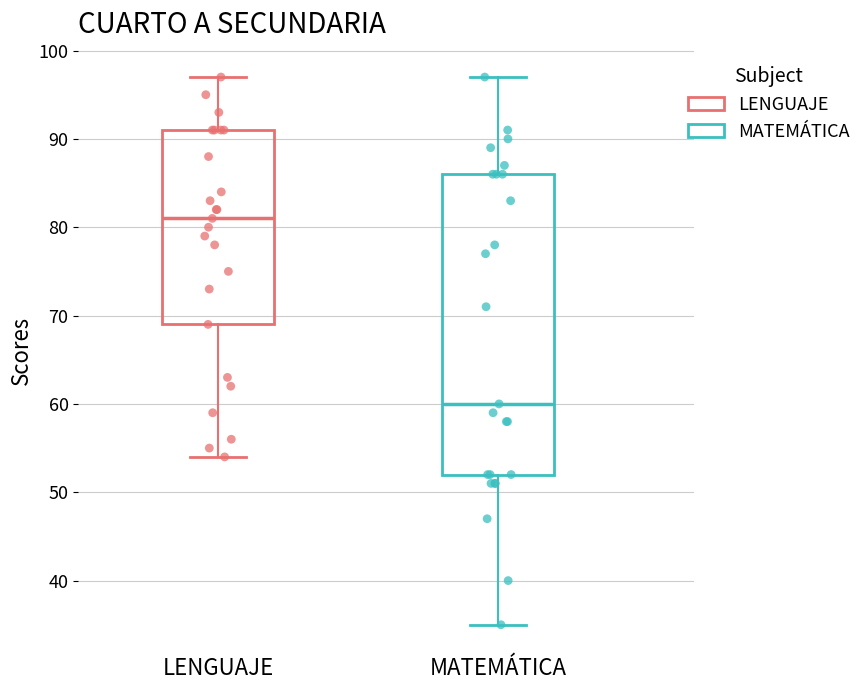

Where does the lower whisker of the box for LENGUAJE end on the y-axis? The values are not printed on the chart, so give them approximately, as read against the axis.

54